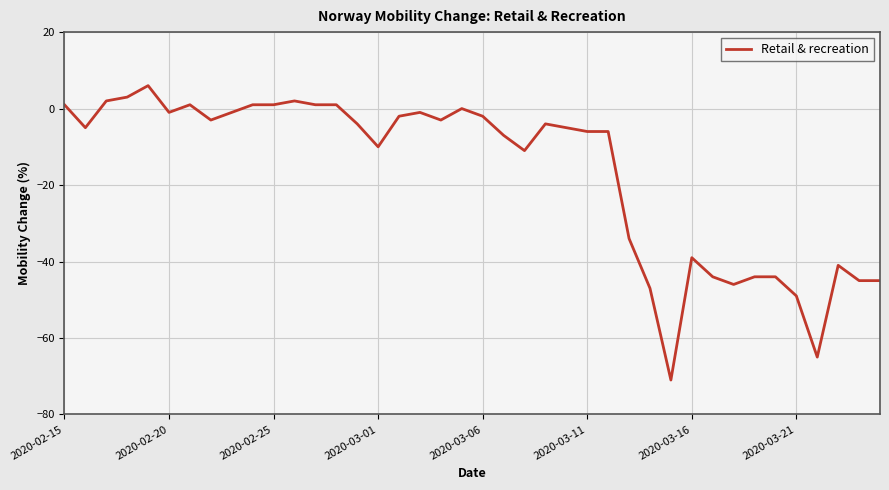

Reading left to right, list all the values displayed in this chart.

1	-5	2	3	6	-1	1	-3	-1	1	1	2	1	1	-4	-10	-2	-1	-3	0	-2	-7	-11	-4	-5	-6	-6	-34	-47	-71	-39	-44	-46	-44	-44	-49	-65	-41	-45	-45